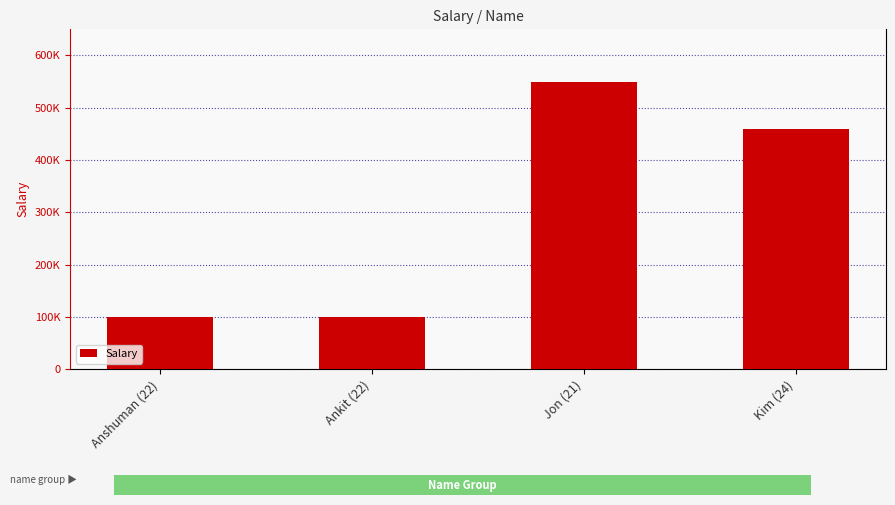

Reading right to left, list all the values displayed in this chart.

458794	548777	100000	100000